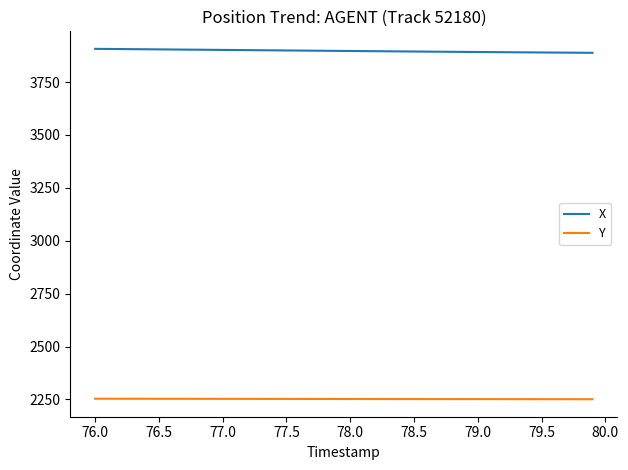

What is the greatest value displayed?

3907.2